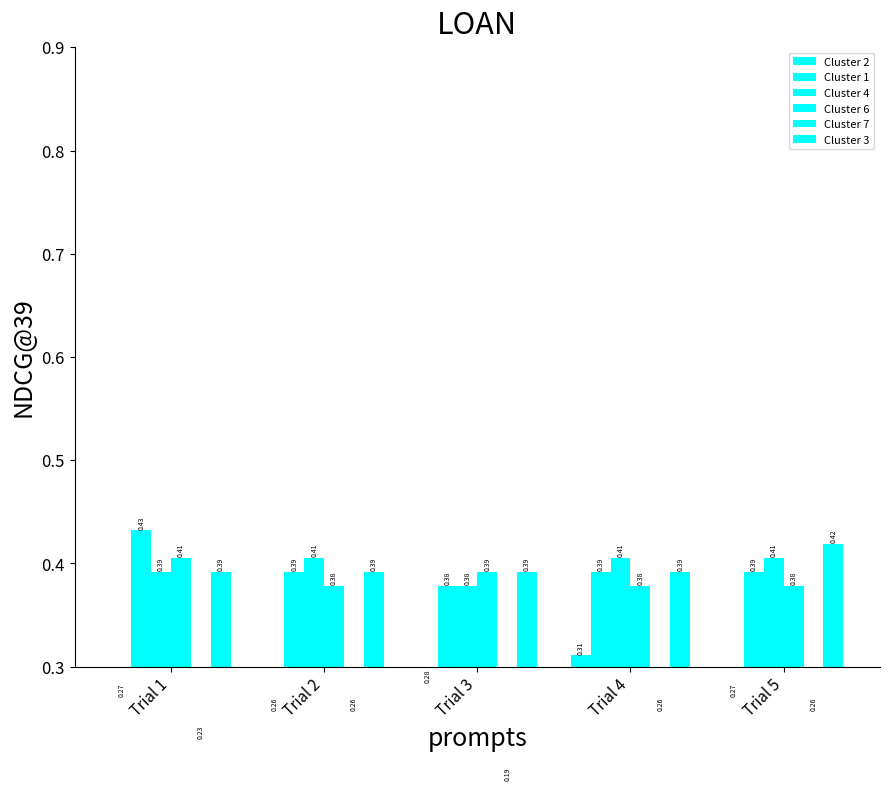

Between Trial 1 and Trial 2, which is larger?

Trial 1